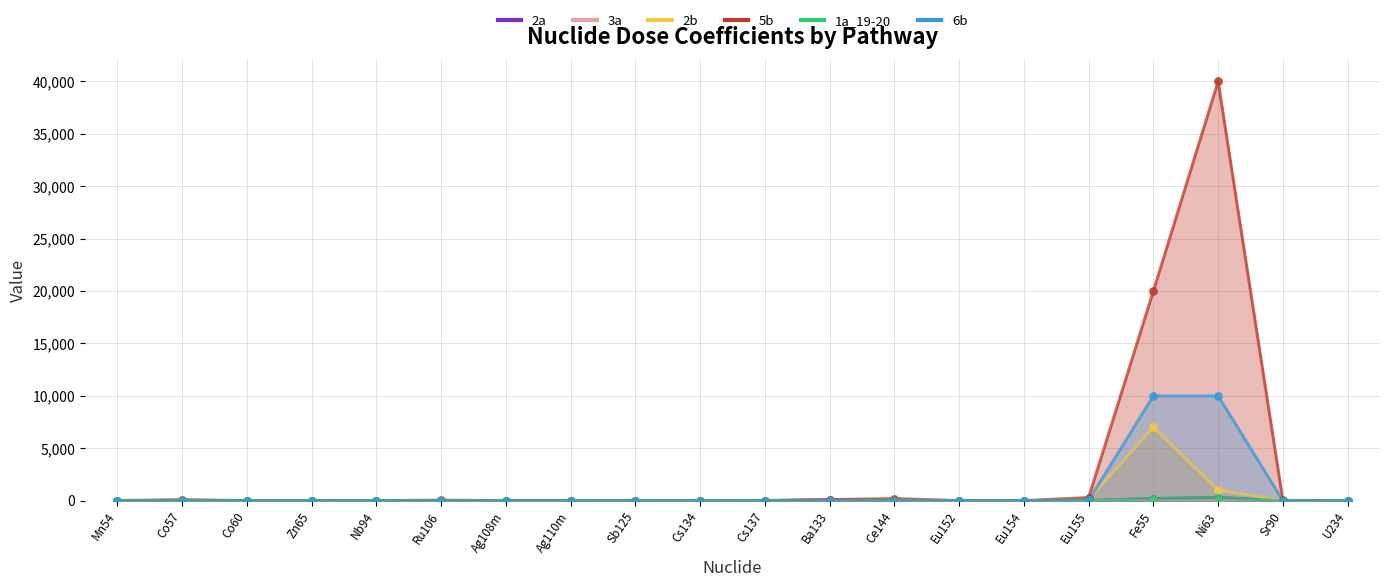

At which category is the sum across all series the highest?

Ni63